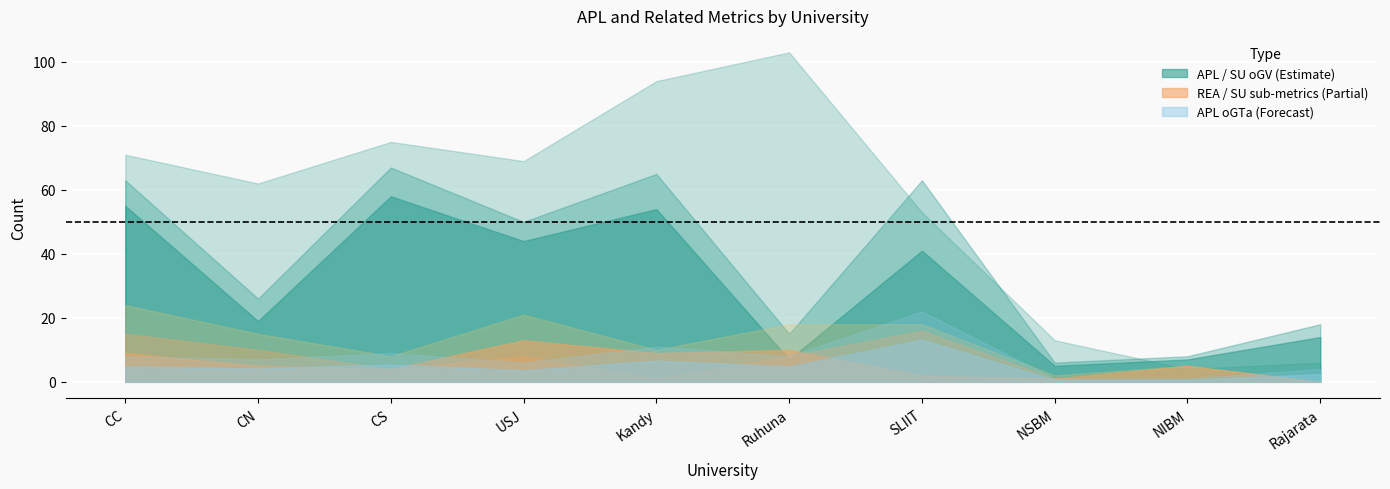

At Kandy, list the series in order from smallest to largest.

SU_iGTe, SU_iGV, REA, APL_oGTa, SU_oGV, APL